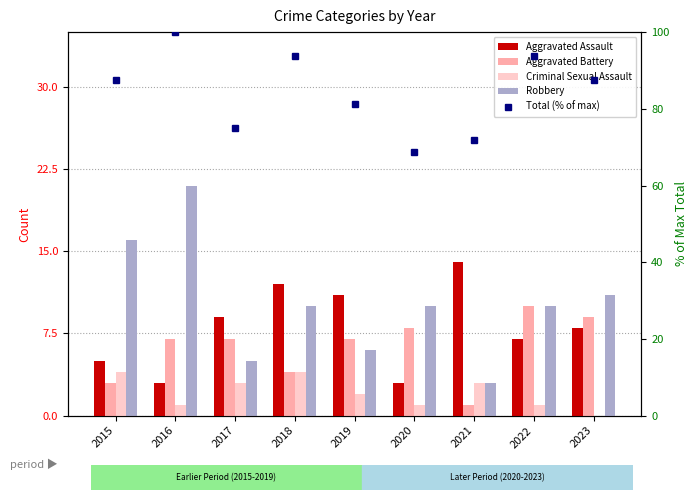

How many distinct data groups are displayed?

5